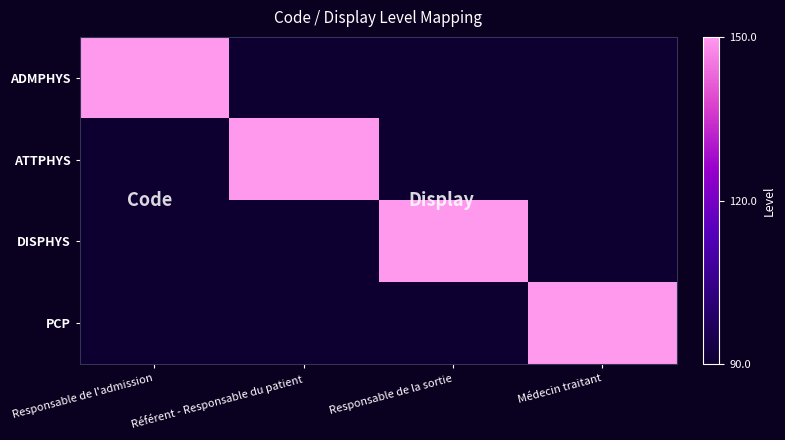

Reading left to right, list all the values displayed in this chart.

ADMPHYS: Responsable de l'admission=150	Référent - Responsable du patient=90	Responsable de la sortie=90	Médecin traitant=90
ATTPHYS: Responsable de l'admission=90	Référent - Responsable du patient=150	Responsable de la sortie=90	Médecin traitant=90
DISPHYS: Responsable de l'admission=90	Référent - Responsable du patient=90	Responsable de la sortie=150	Médecin traitant=90
PCP: Responsable de l'admission=90	Référent - Responsable du patient=90	Responsable de la sortie=90	Médecin traitant=150